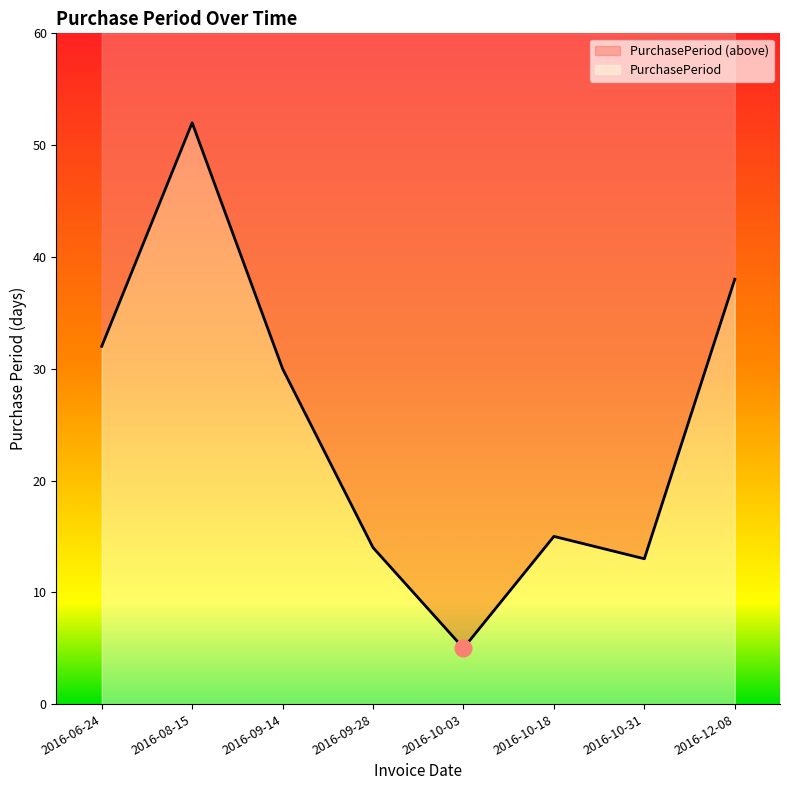

Which has a higher value, 2016-06-24 or 2016-10-18?

2016-06-24